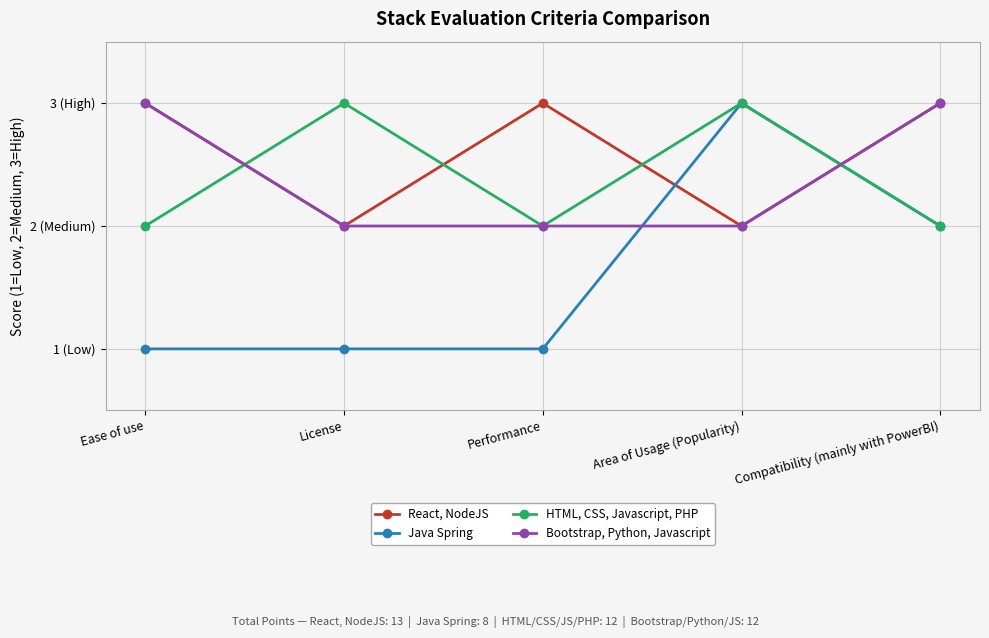

Does the chart have visible grid lines?

Yes